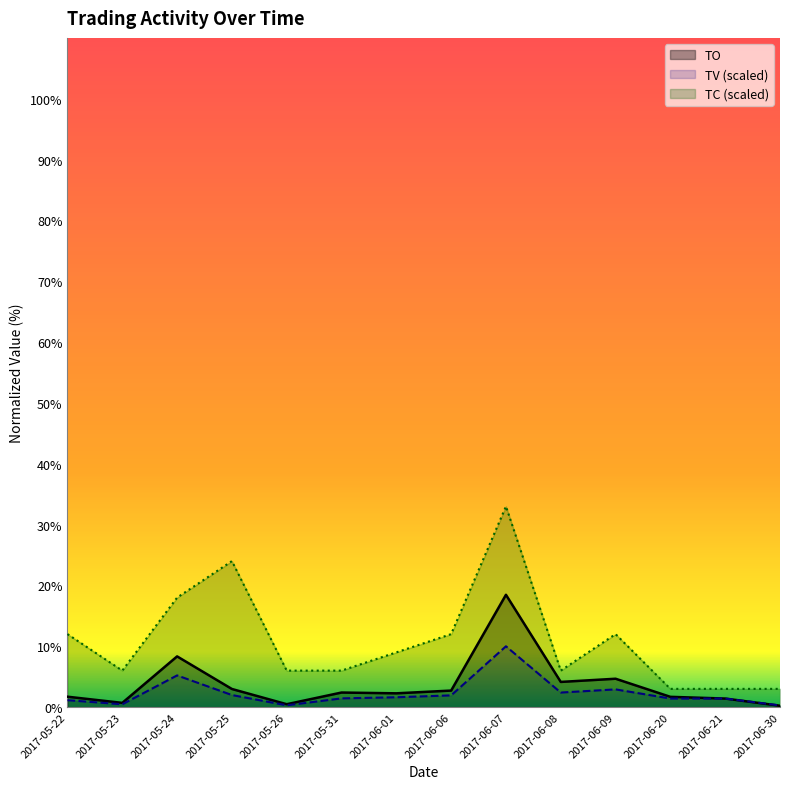

What is the value of the TC point at the 8th from the left?

12.0